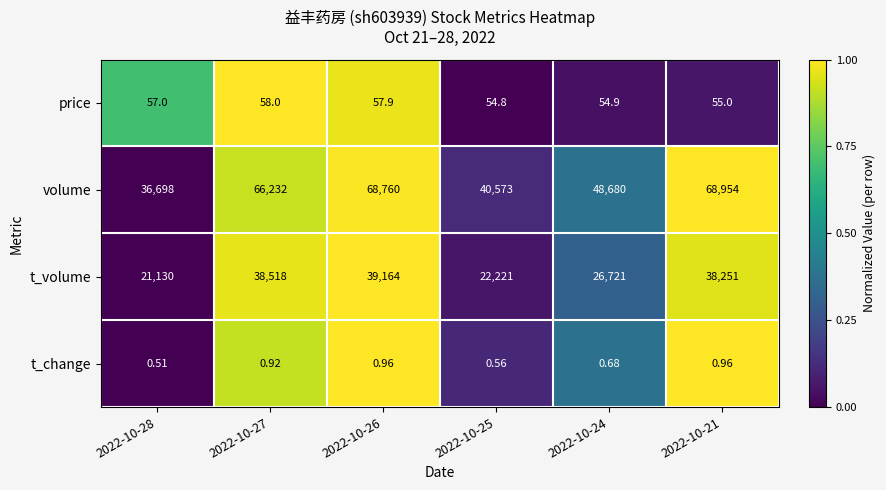

Count the number of categories in the chart.

6